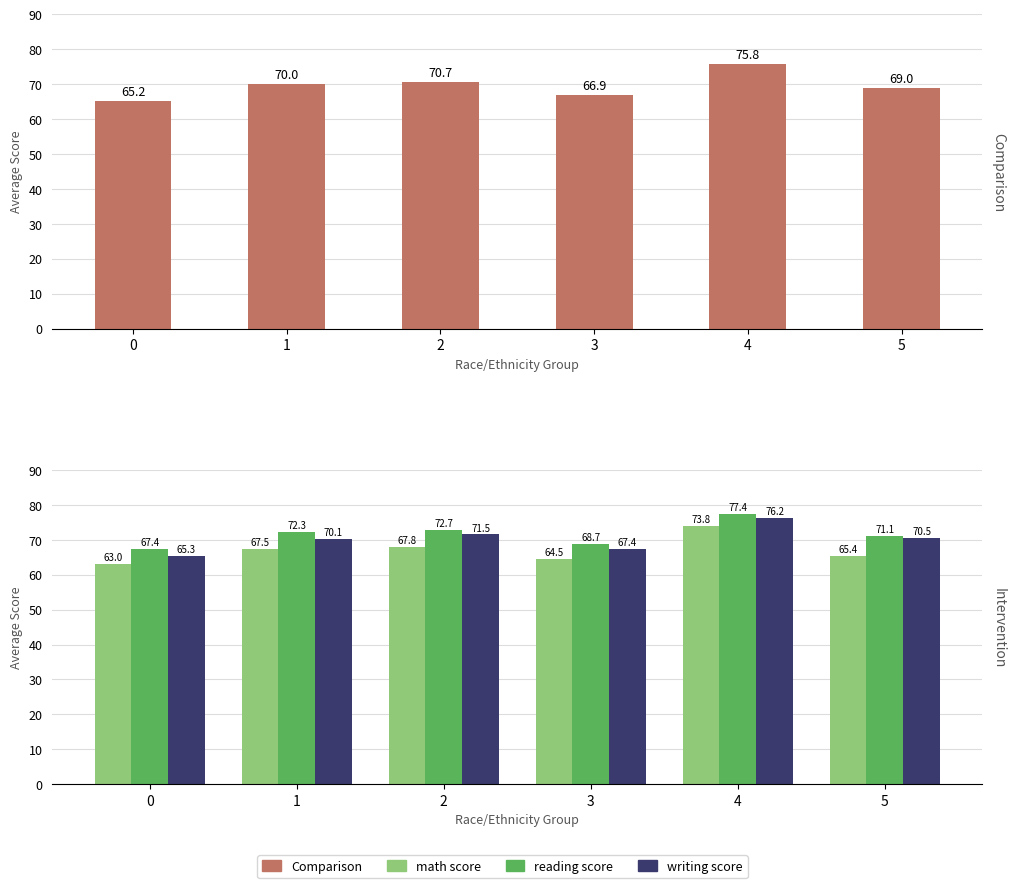

What is the value of the writing score bar at the 5th from the left?

76.2